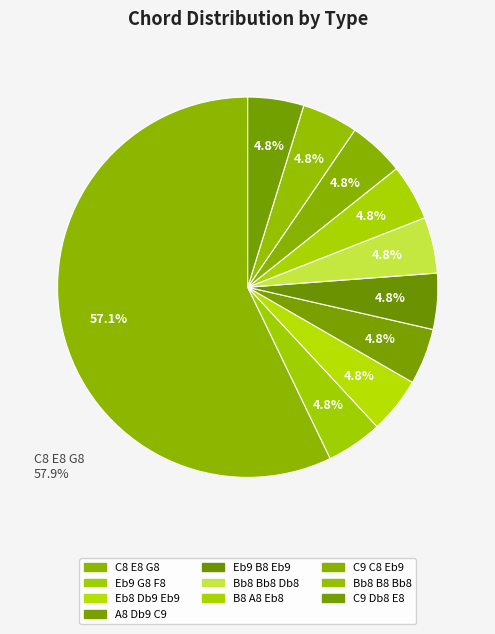

Which slice is the largest?

C8 E8 G8